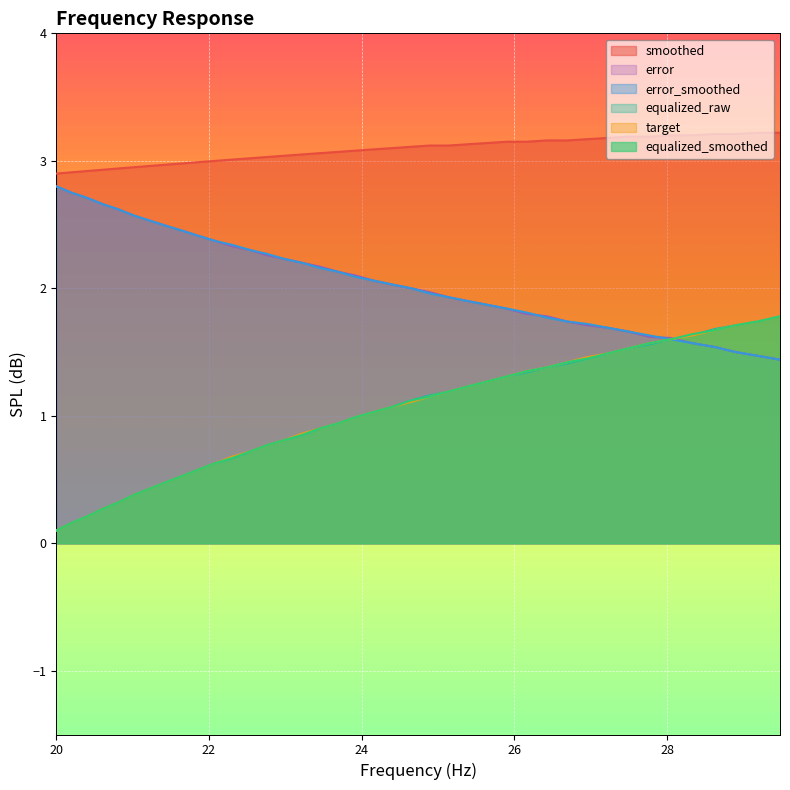

List the labels in order of target value, largest first.

29.48, 29.19, 28.9, 28.62, 28.33, 28.05, 27.77, 27.5, 27.23, 26.96, 26.69, 26.43, 26.16, 25.91, 25.65, 25.39, 25.14, 24.89, 24.65, 24.4, 24.16, 23.92, 23.69, 23.45, 23.22, 22.99, 22.76, 22.54, 22.31, 22.09, 21.87, 21.66, 21.44, 21.23, 21.02, 20.81, 20.61, 20.4, 20.2, 20.0